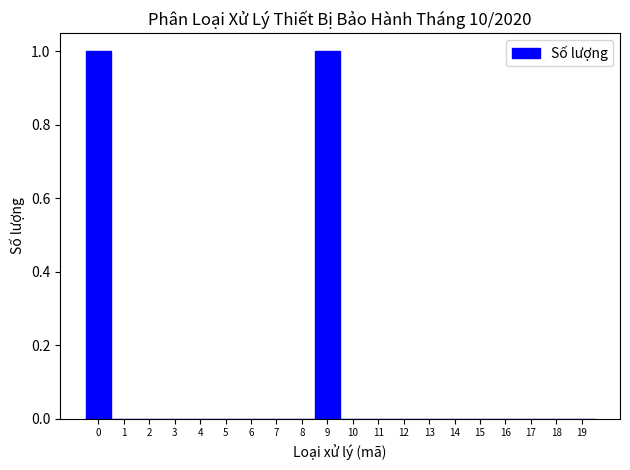

What is the height of the bar covering 8.5 to 9.5 on the x-axis? The values are not printed on the chart, so give them approximately, as read against the axis.

1